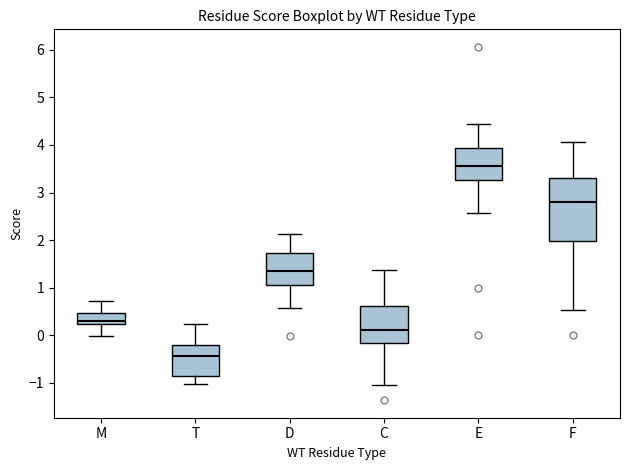

Reading left to right, read every box against the y-axis: the position of its median line, the range the box covers, and the ends of its whiskers. The values are not printed on the chart, so give them approximately, as read against the axis.

M: median 0.3, box 0.2 to 0.5, whiskers 0.0 to 0.7
T: median -0.4, box -0.9 to -0.2, whiskers -1.0 to 0.2
D: median 1.3, box 1.0 to 1.7, whiskers 0.6 to 2.1
C: median 0.1, box -0.2 to 0.6, whiskers -1.1 to 1.4
E: median 3.6, box 3.3 to 3.9, whiskers 2.6 to 4.4
F: median 2.8, box 2.0 to 3.3, whiskers 0.5 to 4.1